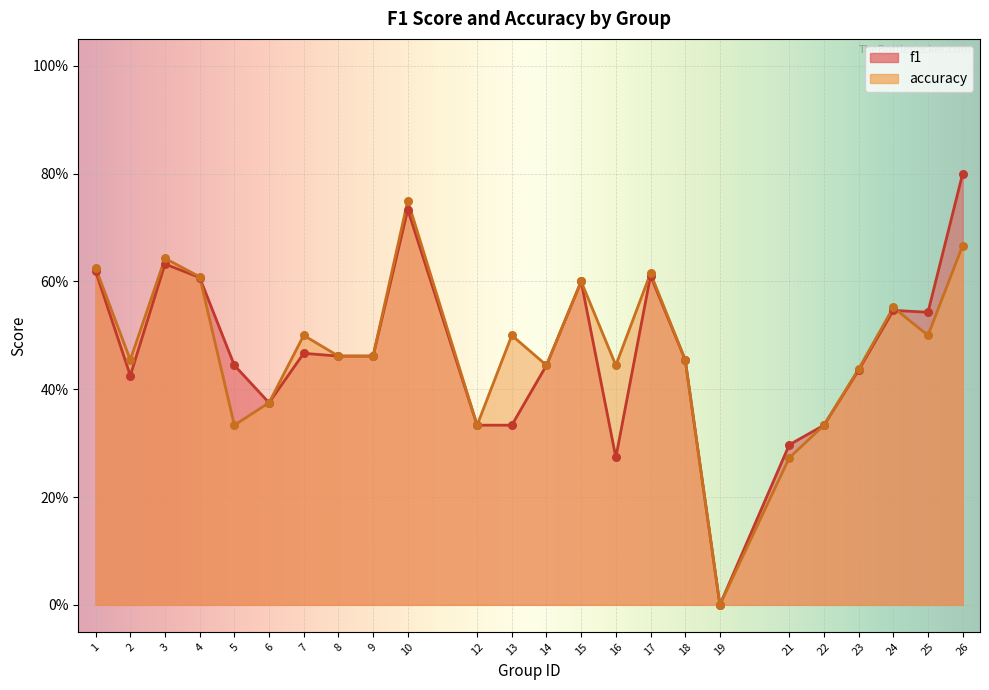

Which series has the widest spread of Y values?

f1